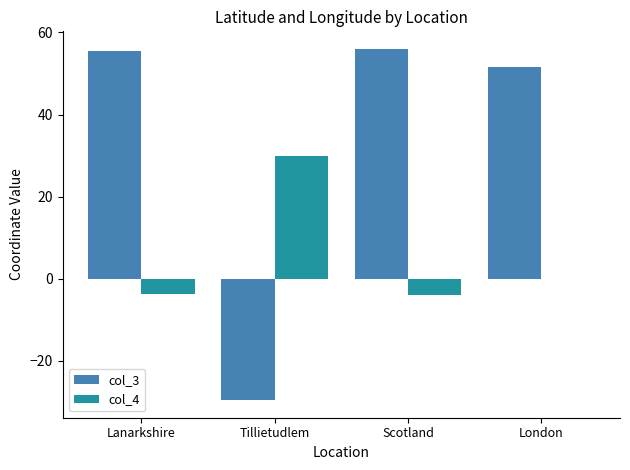

At which label does col_4 first exceed 0?

Tillietudlem